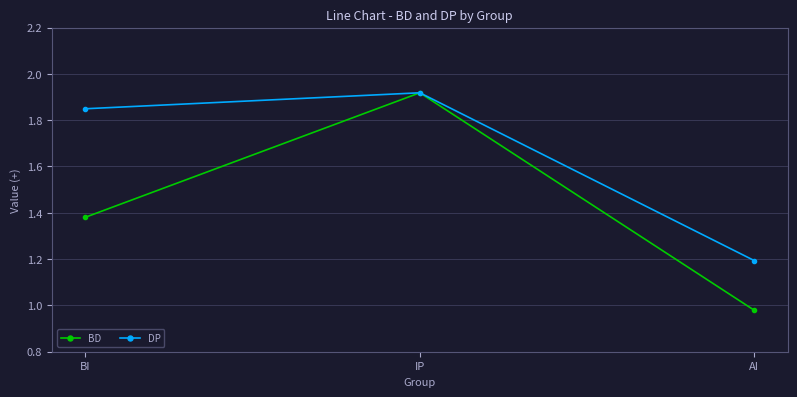

List the labels in order of BD value, smallest first.

AI, BI, IP